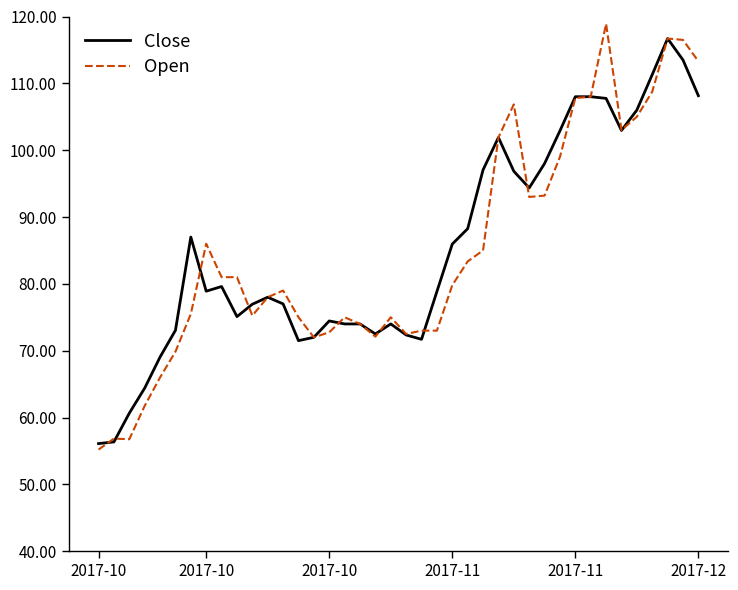

What is the highest value of the Open series?

118.9